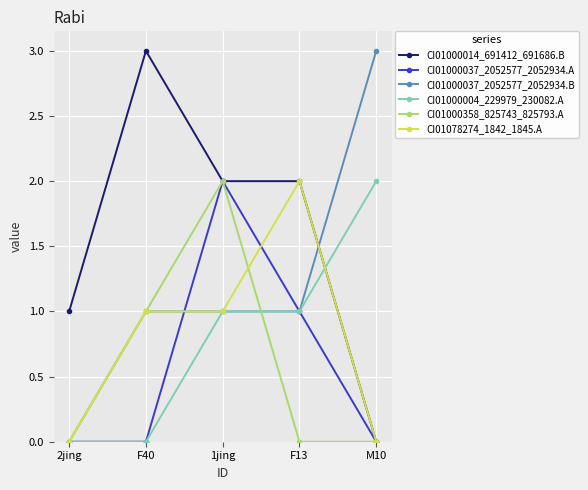

What is the difference between the highest and lowest values at F40?

3